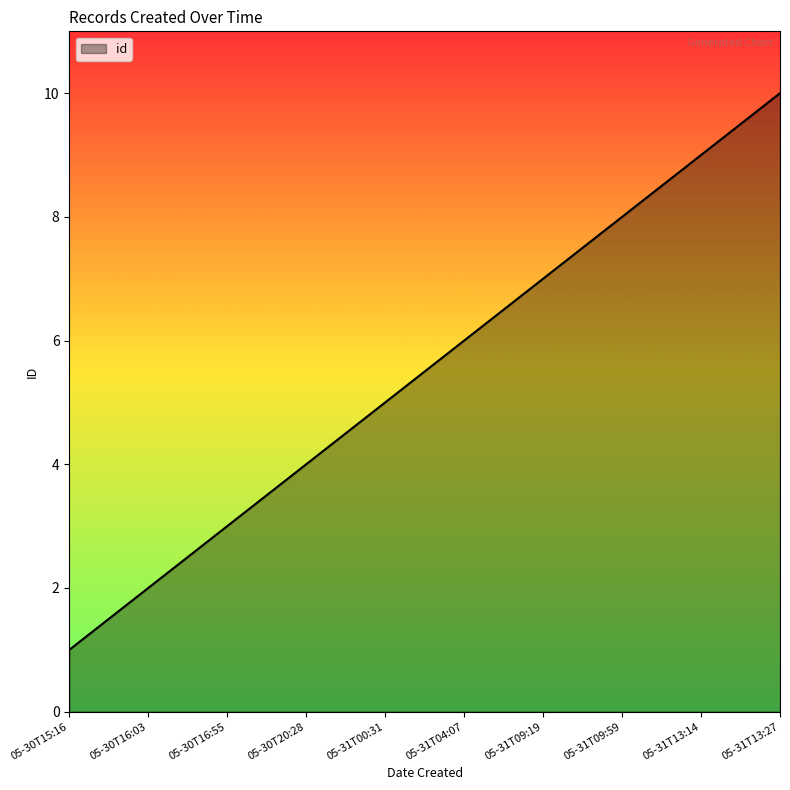

The value at 05-30T15:16 is 1. True or false?

True